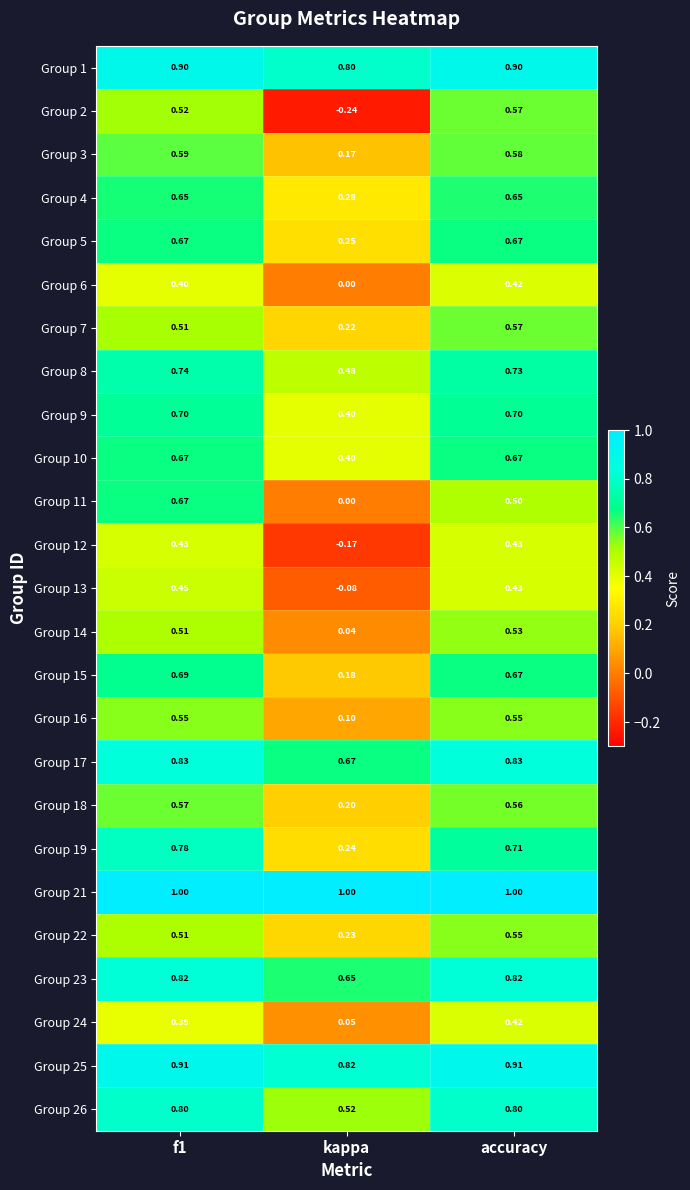

Where is Group 11 nearest to the value 0?

kappa